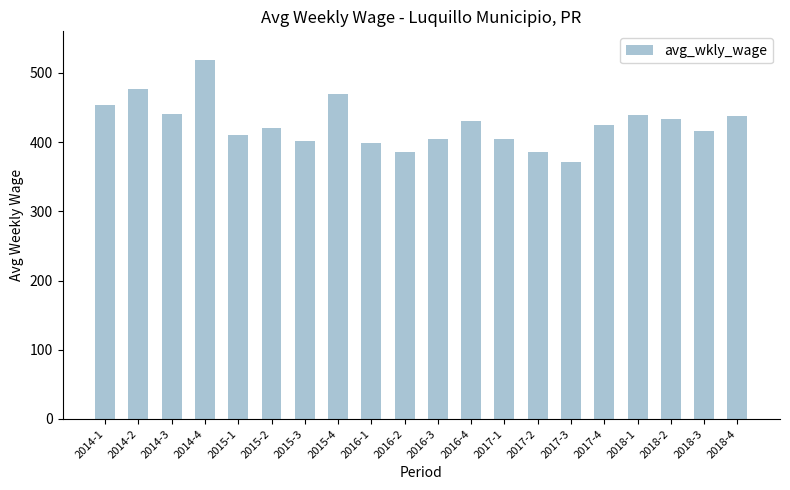

What is the approximate value at 2018-3, to the nearest 5?

415